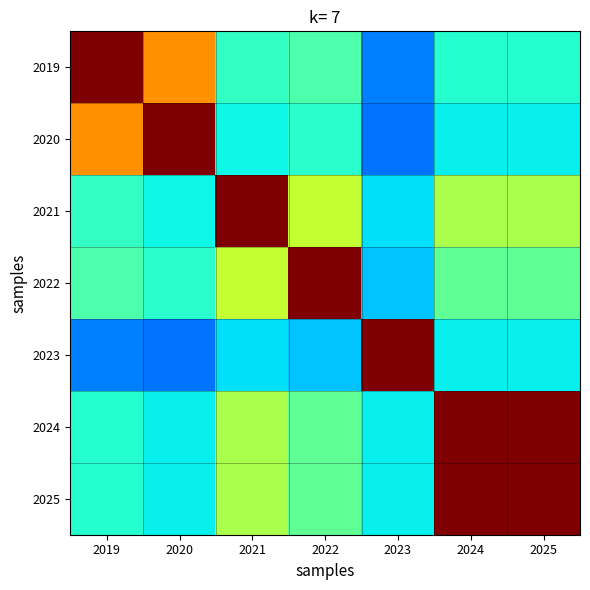

Reading left to right, extract all data points from this chart.

2019: 2019=1.0	2020=0.8	2021=0.4	2022=0.4	2023=0.3	2024=0.4	2025=0.4
2020: 2019=0.8	2020=1.0	2021=0.4	2022=0.4	2023=0.2	2024=0.4	2025=0.4
2021: 2019=0.4	2020=0.4	2021=1.0	2022=0.6	2023=0.3	2024=0.6	2025=0.6
2022: 2019=0.4	2020=0.4	2021=0.6	2022=1.0	2023=0.3	2024=0.5	2025=0.5
2023: 2019=0.3	2020=0.2	2021=0.3	2022=0.3	2023=1.0	2024=0.4	2025=0.4
2024: 2019=0.4	2020=0.4	2021=0.6	2022=0.5	2023=0.4	2024=1.0	2025=1.0
2025: 2019=0.4	2020=0.4	2021=0.6	2022=0.5	2023=0.4	2024=1.0	2025=1.0